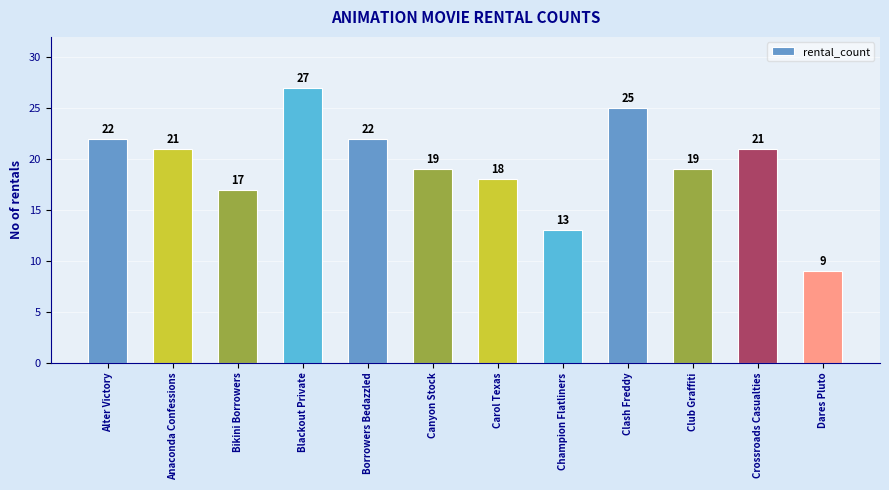

At which category does the chart reach its peak across all series?

Blackout Private